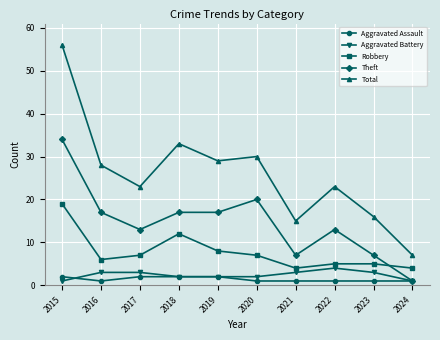

What is the smallest value displayed?

1